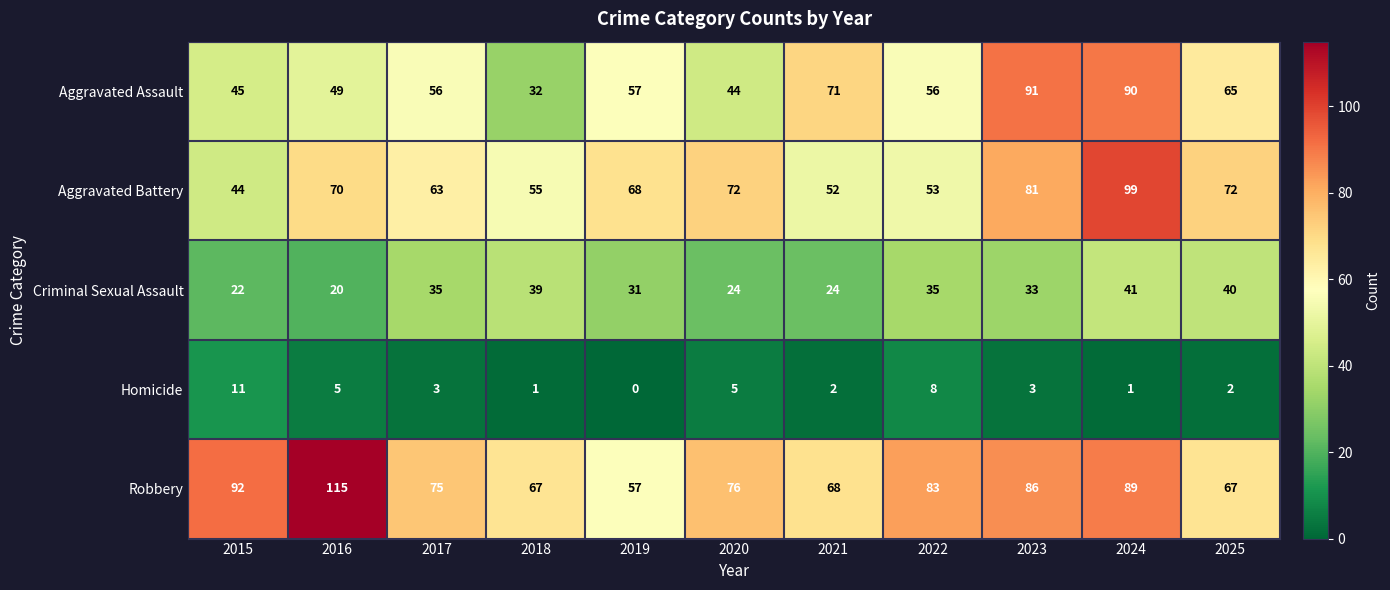

Where does the Criminal Sexual Assault series first go above 33?

2017